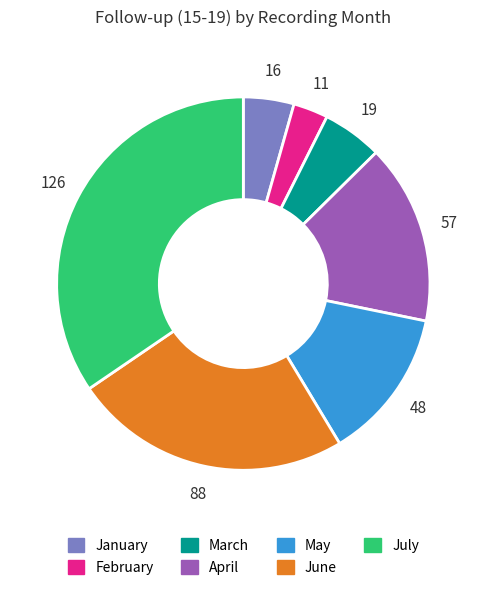

True or false: January accounts for 4% of the total.

True